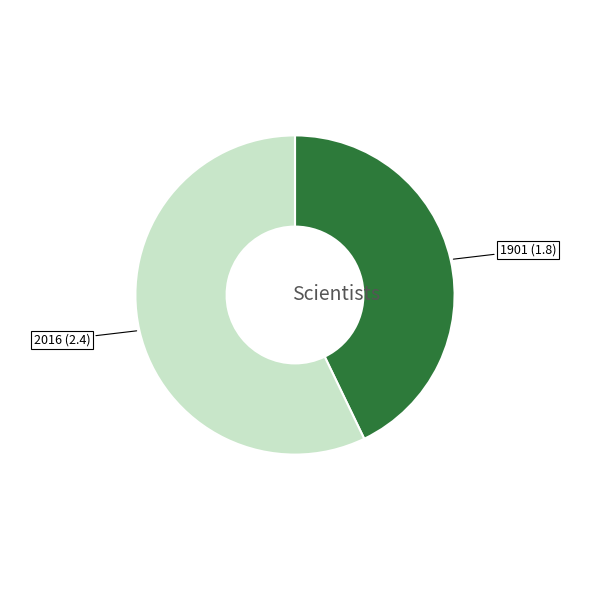

Which category has the smallest portion of the pie?

1901